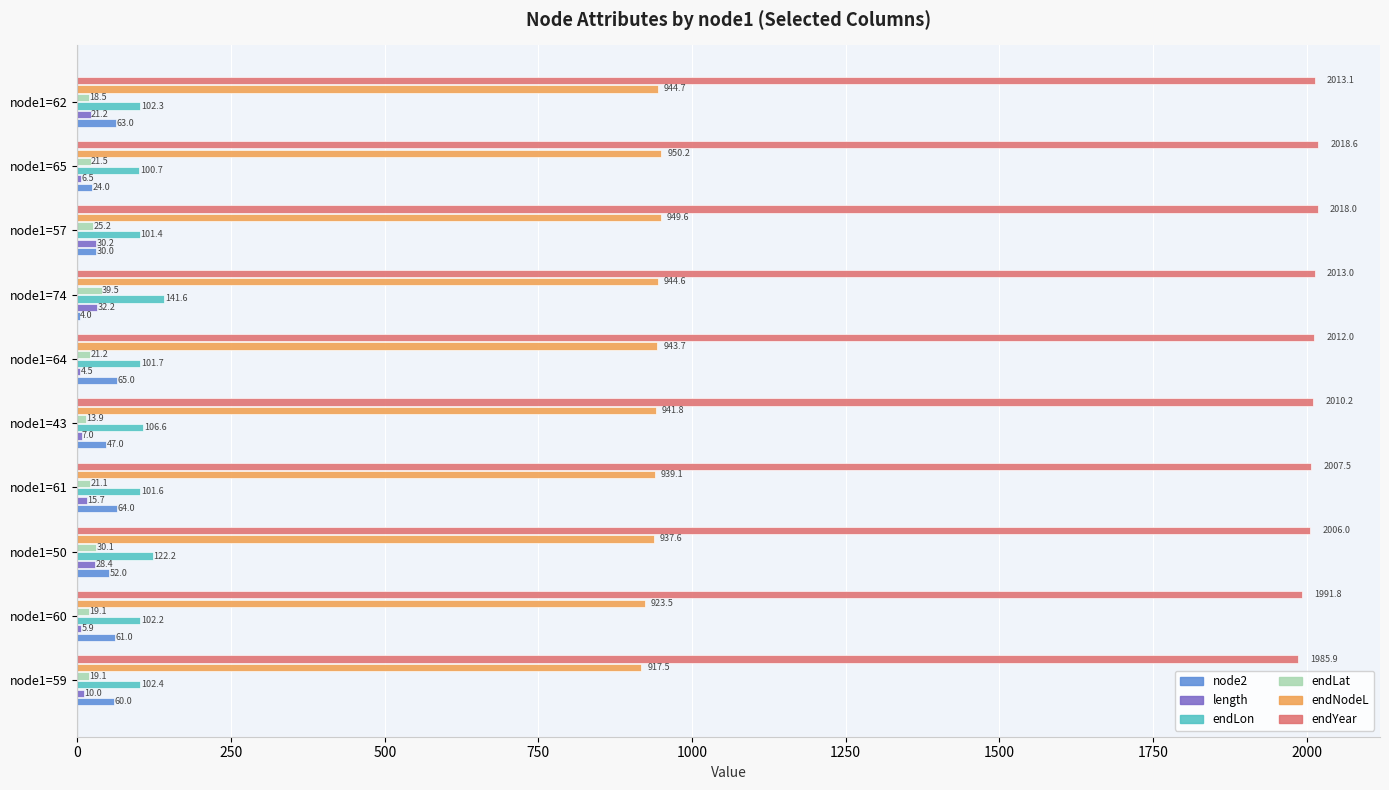

Where is endYear nearest to the value 2002?

node1=50